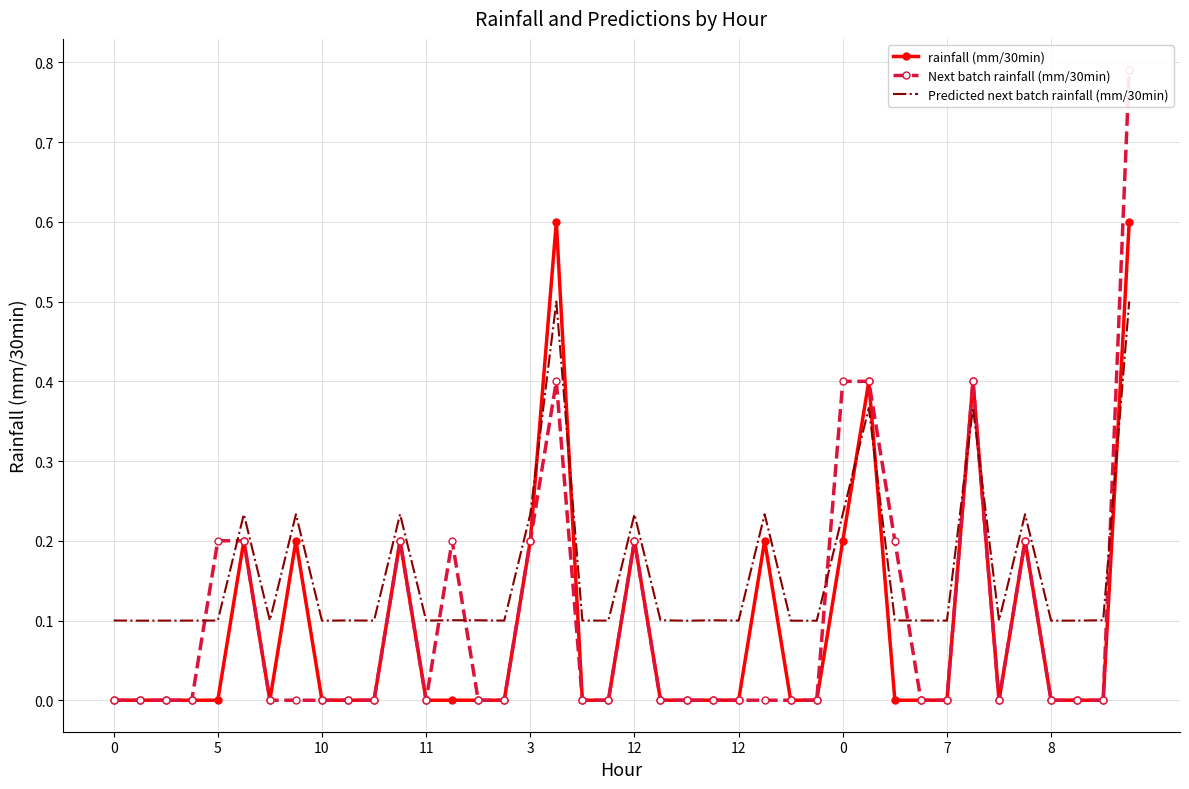

True or false: Next batch rainfall (mm/30min) has a value of 0.1 at 35.

False